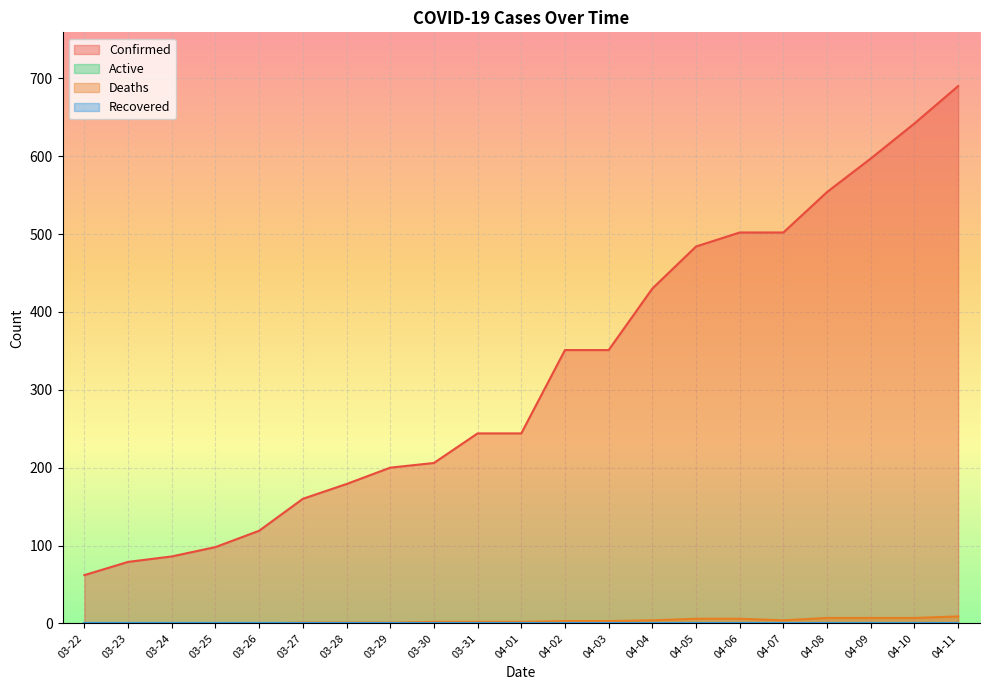

What is the average value of the Confirmed series?

323